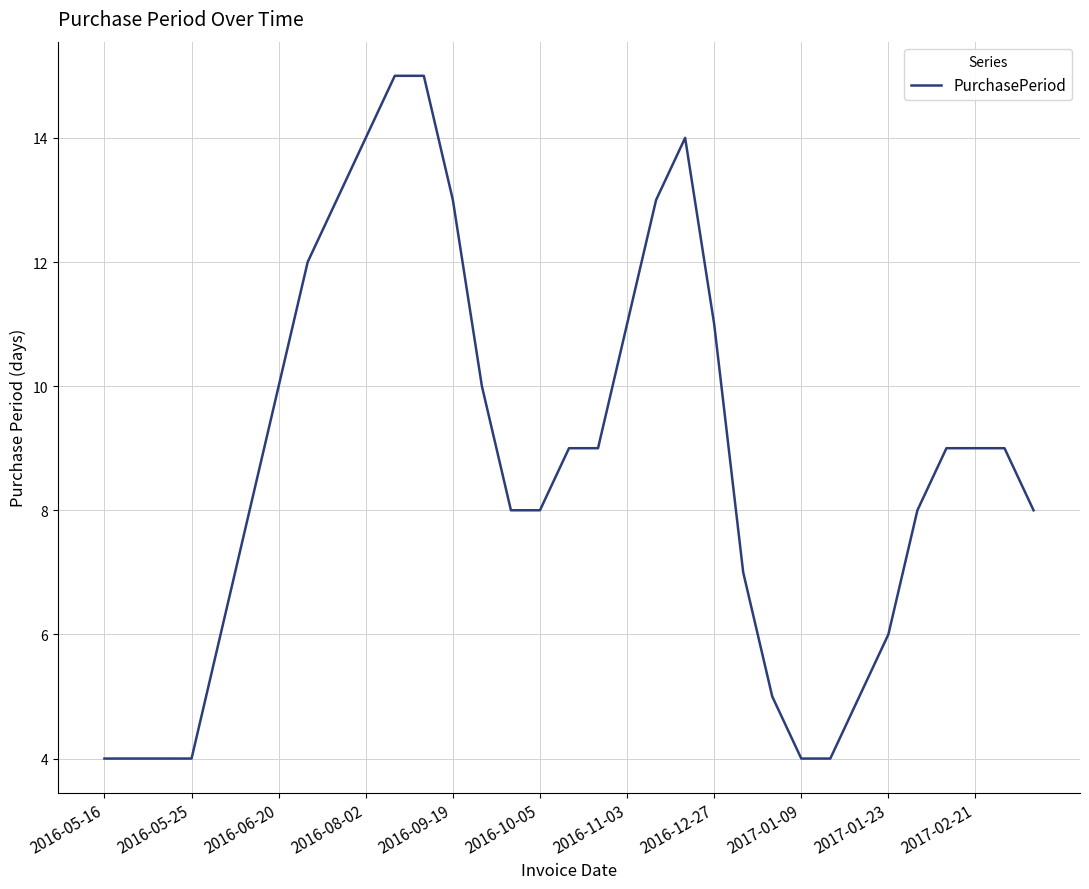

Count the number of categories in the chart.

33